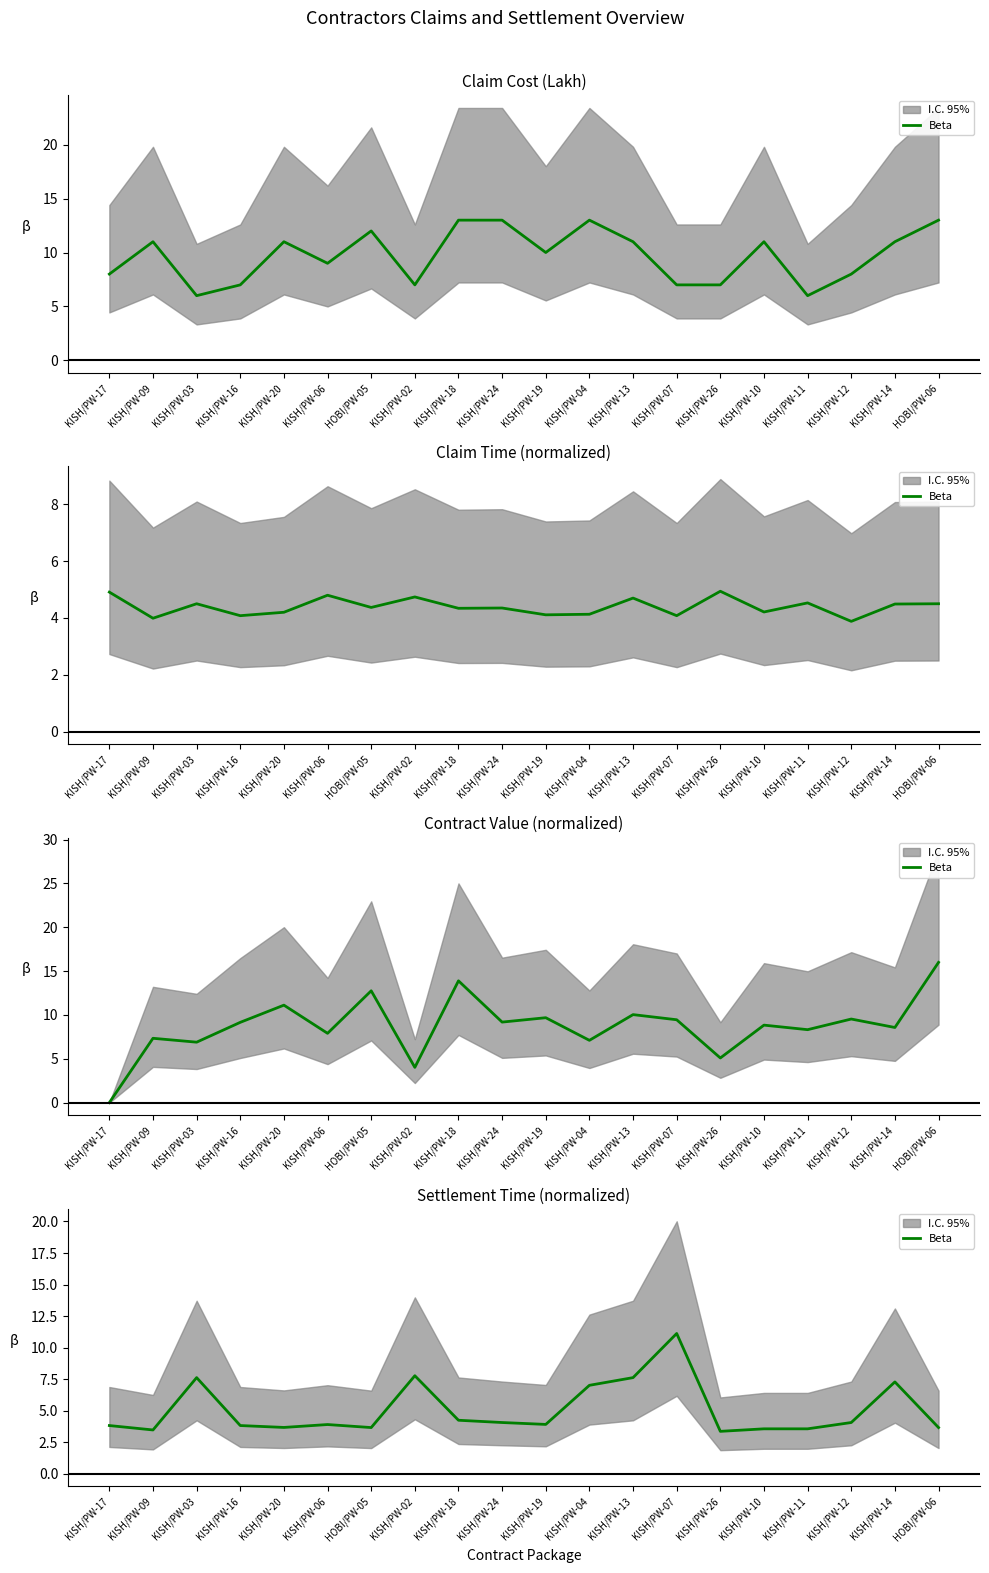

What is the sum of the values at KISH/PW-03 and KISH/PW-04?

14.6